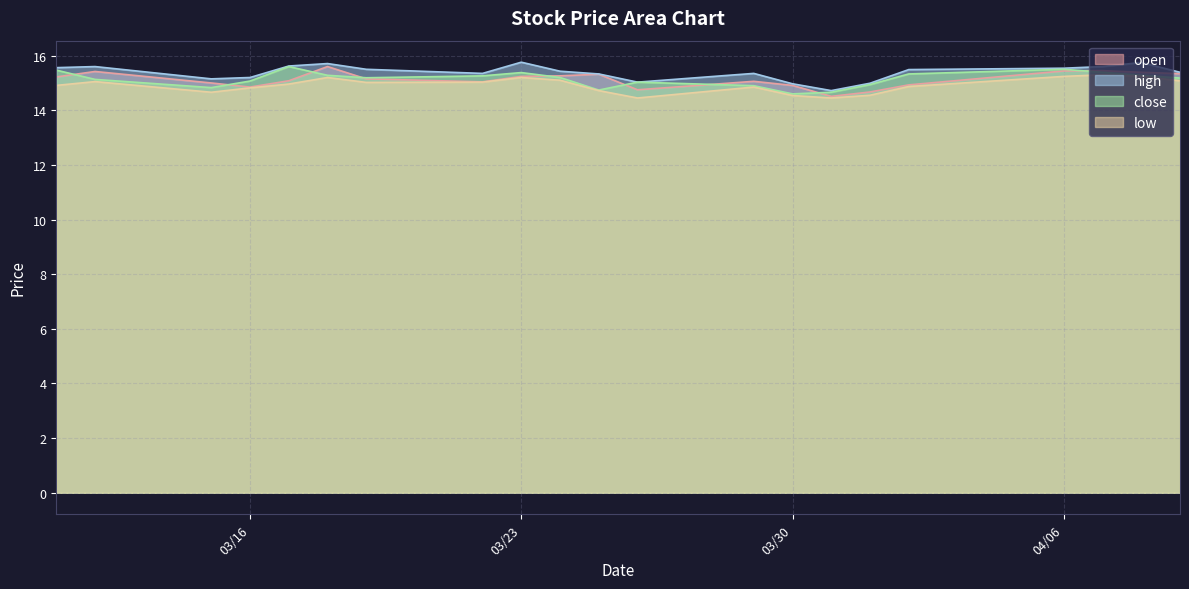

How many data points in open are less than 15?

6